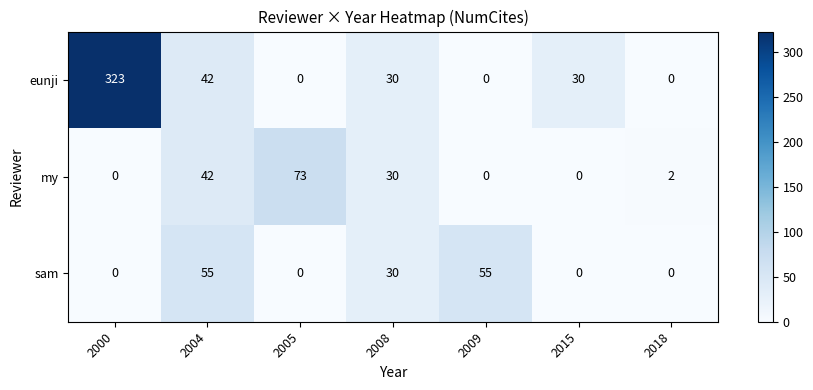

Which category has the highest value across all series?

2000